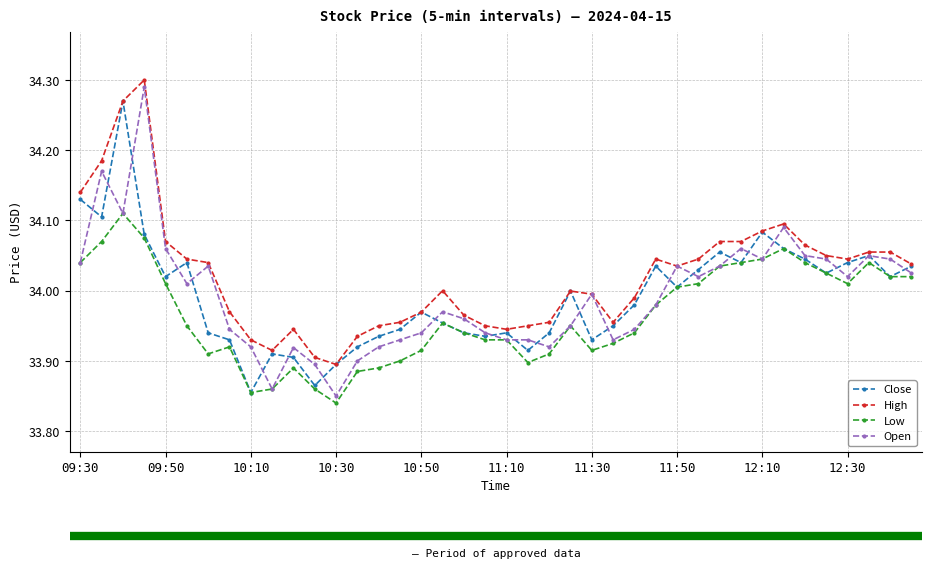

True or false: High has more than 0 points higher than both neighbors.

True